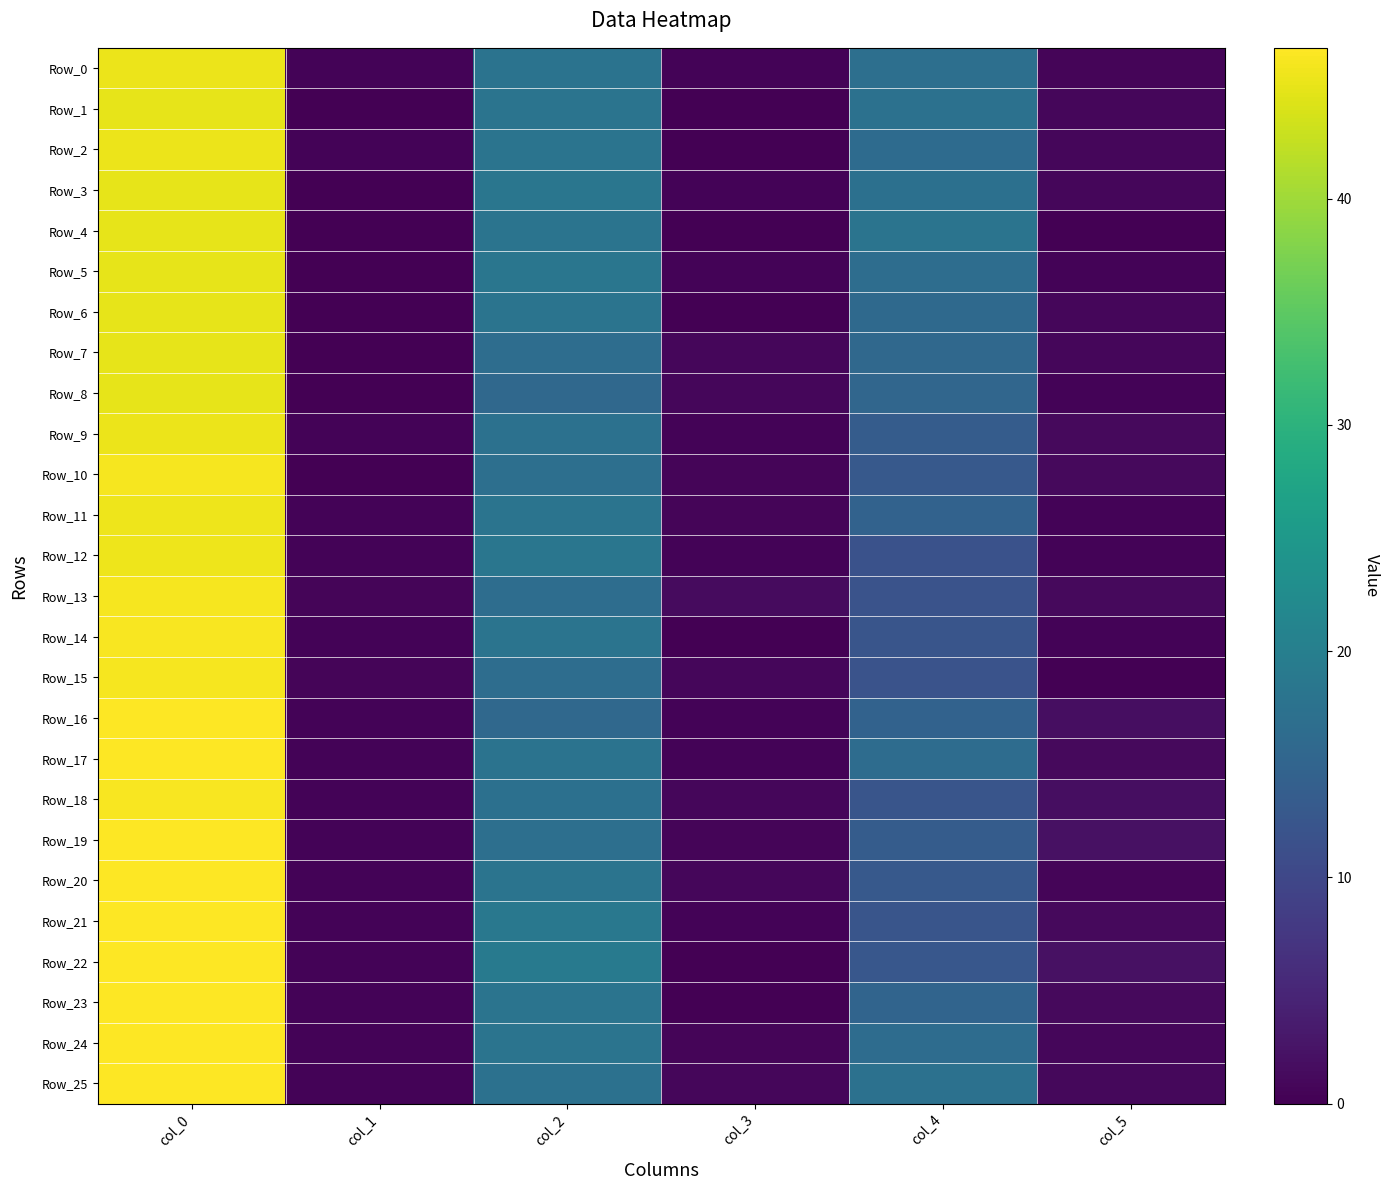

Reading left to right, list all the values displayed in this chart.

Row_0: col_0=45.2	col_1=0.4	col_2=17.8	col_3=0.4	col_4=17.0	col_5=0.7
Row_1: col_0=45.0	col_1=0.0	col_2=18.0	col_3=0.0	col_4=17.5	col_5=0.9
Row_2: col_0=45.2	col_1=0.4	col_2=18.0	col_3=0.0	col_4=16.2	col_5=0.8
Row_3: col_0=45.0	col_1=0.0	col_2=18.2	col_3=0.4	col_4=17.2	col_5=0.8
Row_4: col_0=45.0	col_1=0.0	col_2=18.0	col_3=0.0	col_4=18.0	col_5=0.0
Row_5: col_0=45.0	col_1=0.0	col_2=18.2	col_3=0.4	col_4=16.8	col_5=0.4
Row_6: col_0=45.0	col_1=0.0	col_2=18.0	col_3=0.0	col_4=16.0	col_5=0.8
Row_7: col_0=45.0	col_1=0.0	col_2=16.8	col_3=0.8	col_4=15.8	col_5=0.8
Row_8: col_0=45.0	col_1=0.0	col_2=15.8	col_3=0.8	col_4=15.3	col_5=0.5
Row_9: col_0=45.3	col_1=0.5	col_2=17.3	col_3=0.5	col_4=13.7	col_5=1.2
Row_10: col_0=46.0	col_1=0.0	col_2=17.0	col_3=0.7	col_4=13.0	col_5=1.2
Row_11: col_0=45.5	col_1=0.5	col_2=18.0	col_3=0.7	col_4=14.8	col_5=0.4
Row_12: col_0=45.5	col_1=0.5	col_2=18.2	col_3=0.4	col_4=11.8	col_5=0.4
Row_13: col_0=46.0	col_1=0.7	col_2=16.8	col_3=1.3	col_4=12.0	col_5=1.2
Row_14: col_0=46.2	col_1=0.4	col_2=18.0	col_3=0.0	col_4=12.2	col_5=0.4
Row_15: col_0=46.0	col_1=0.7	col_2=16.8	col_3=0.8	col_4=12.0	col_5=0.0
Row_16: col_0=46.5	col_1=0.5	col_2=15.8	col_3=0.4	col_4=14.8	col_5=1.8
Row_17: col_0=46.5	col_1=0.5	col_2=17.8	col_3=0.4	col_4=16.5	col_5=1.1
Row_18: col_0=46.2	col_1=0.4	col_2=17.2	col_3=0.8	col_4=12.2	col_5=1.8
Row_19: col_0=46.5	col_1=0.5	col_2=17.0	col_3=0.7	col_4=13.7	col_5=2.0
Row_20: col_0=46.5	col_1=0.5	col_2=18.0	col_3=0.8	col_4=13.0	col_5=0.7
Row_21: col_0=46.5	col_1=0.5	col_2=18.7	col_3=0.5	col_4=12.3	col_5=1.2
Row_22: col_0=46.5	col_1=0.5	col_2=19.0	col_3=0.0	col_4=12.7	col_5=2.0
Row_23: col_0=46.5	col_1=0.5	col_2=18.0	col_3=0.0	col_4=15.0	col_5=1.2
Row_24: col_0=46.5	col_1=0.5	col_2=18.0	col_3=0.7	col_4=16.5	col_5=0.9
Row_25: col_0=46.7	col_1=0.5	col_2=17.5	col_3=0.9	col_4=17.3	col_5=0.9